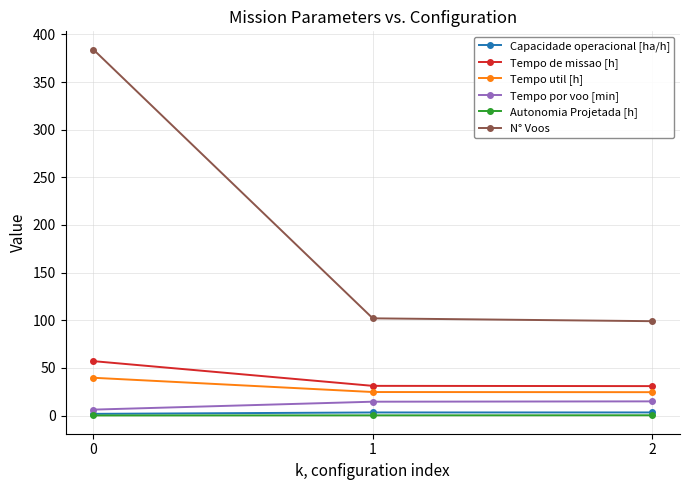

How many lines are shown in the chart?

6